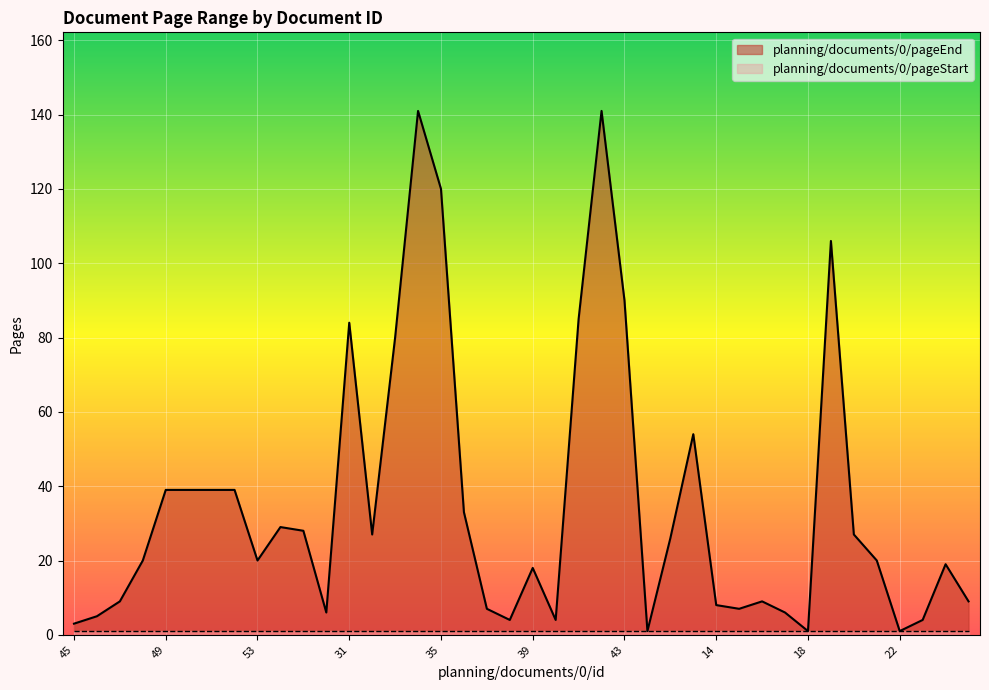

What is the value of the 31st point from the left?

9